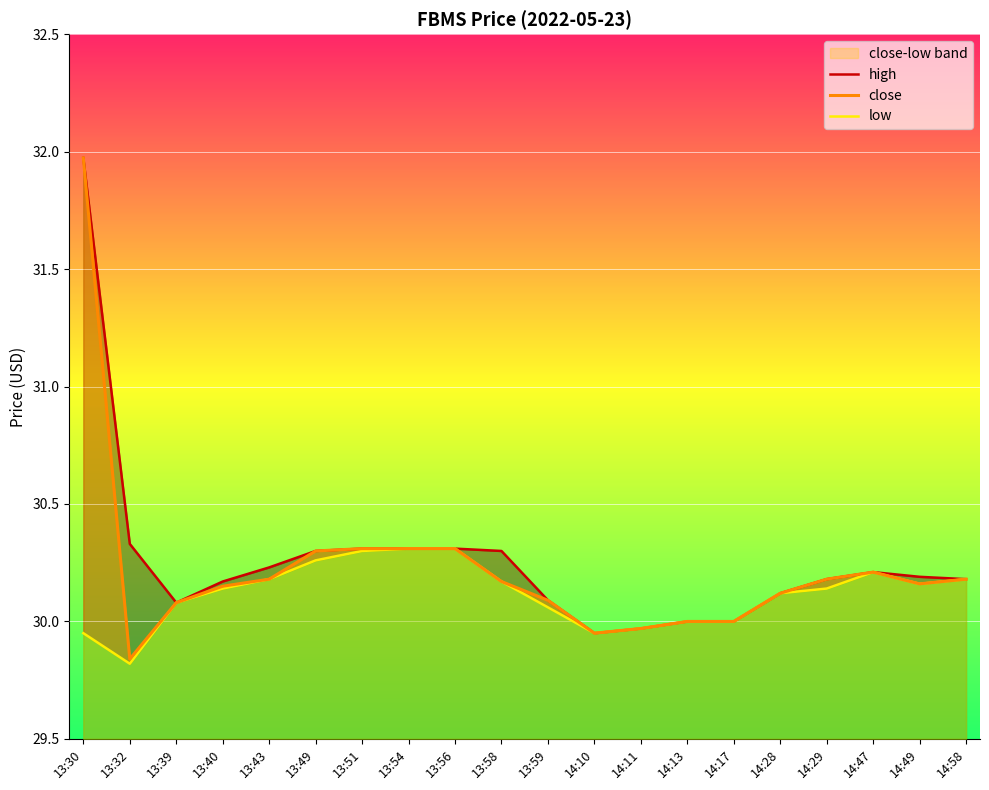

Which category has the highest value in the close series?

13:30